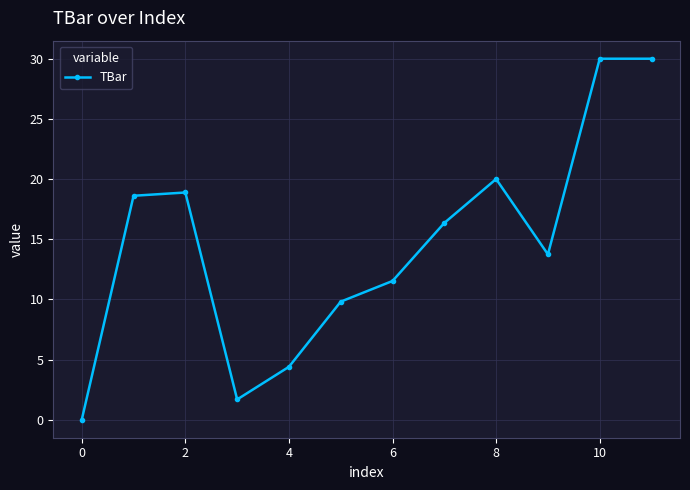

How many data points are less than 16?

6